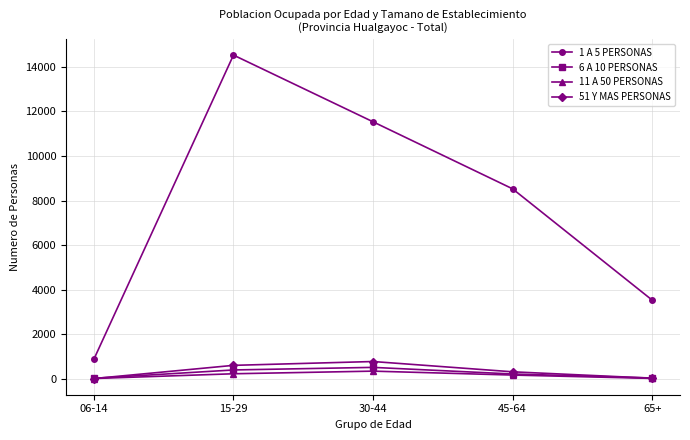

What is the label of the 1st point from the right?

65+